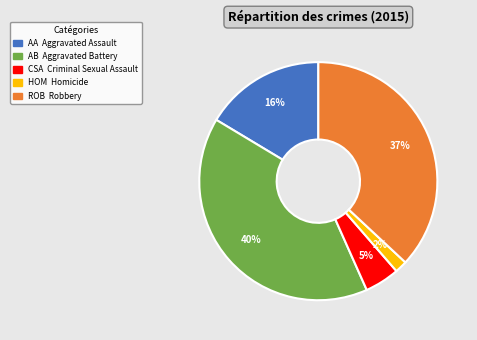

Is there a majority slice in this chart?

No